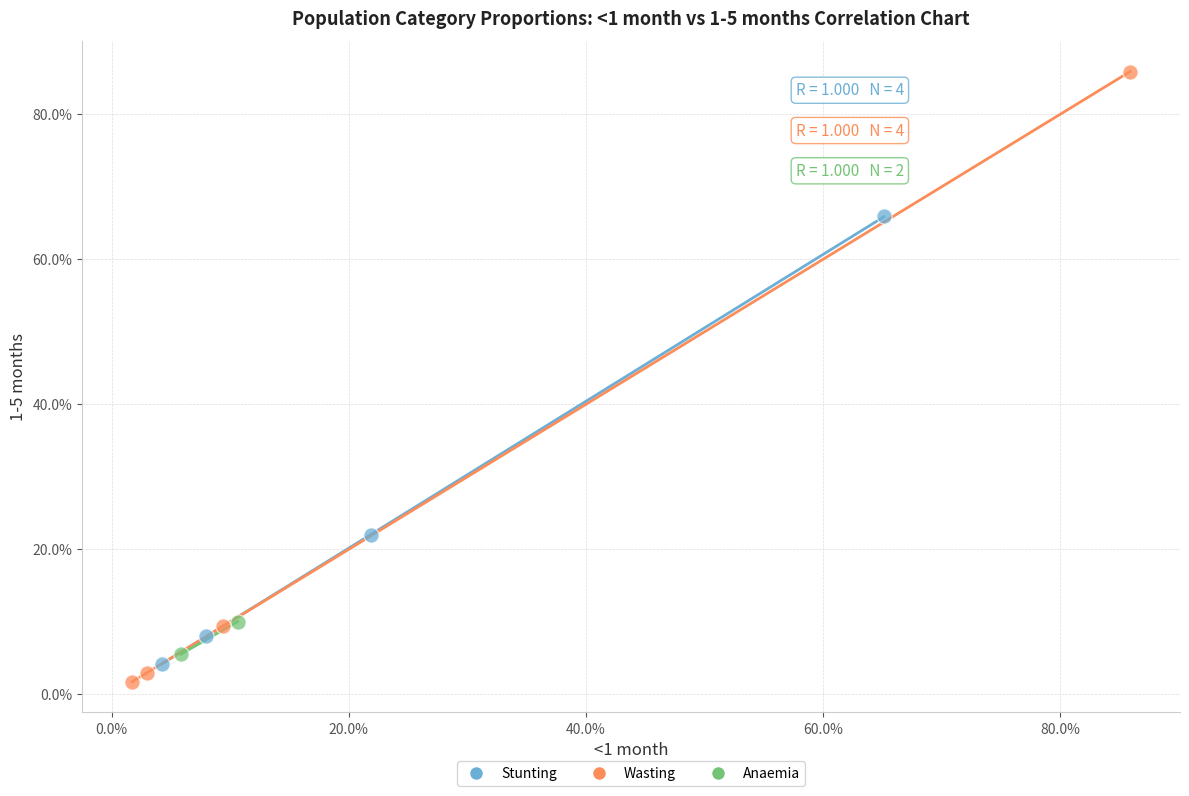

What are all the series names shown in the legend?

Stunting, Wasting, Anaemia